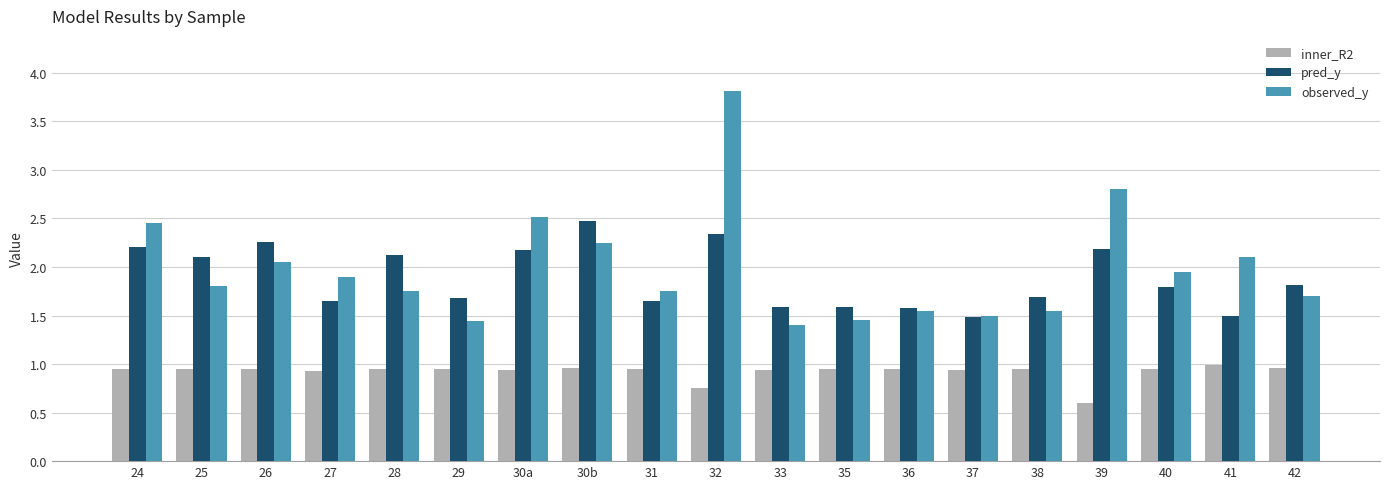

Where is inner_R2 nearest to the value 0?

39